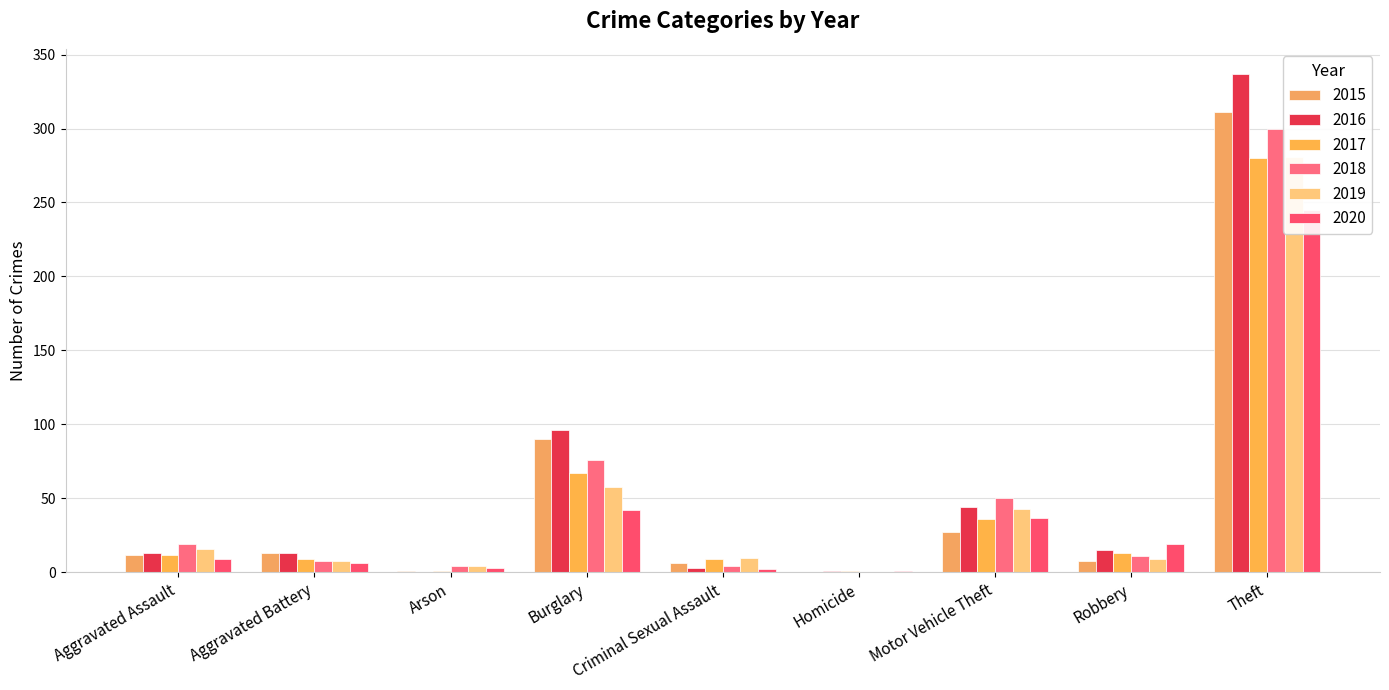

Which series has the largest range (max minus min)?

2016